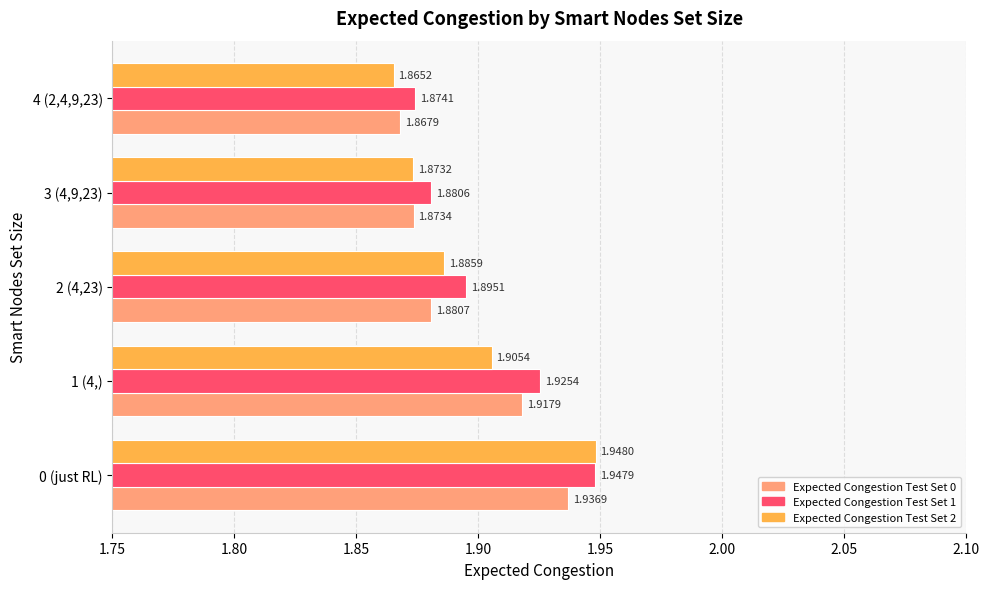

At which label does Expected Congestion Test Set 1 reach its peak?

0 (just RL)